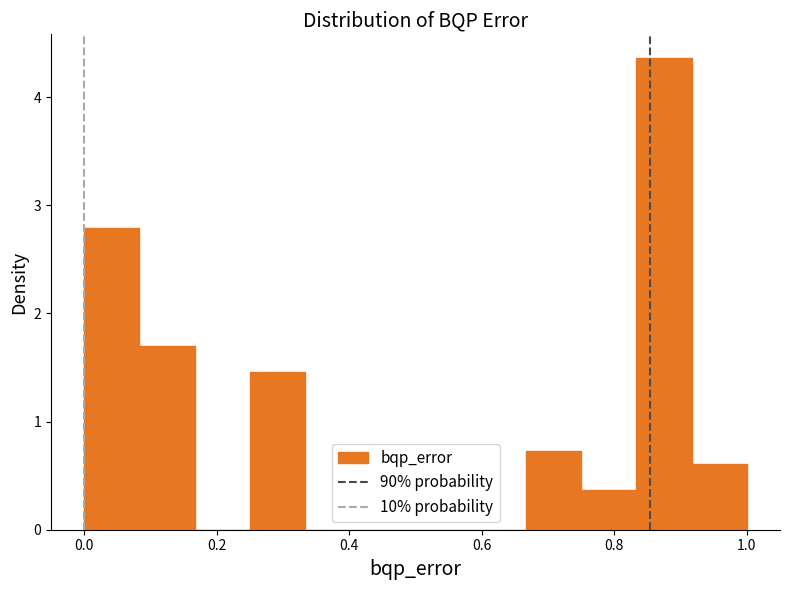

How tall is the bar that spans 0.08 to 0.16 on the x-axis? Neither the bar edges nor the heights are printed on the chart, so give them approximately, as read against the axes.

1.7